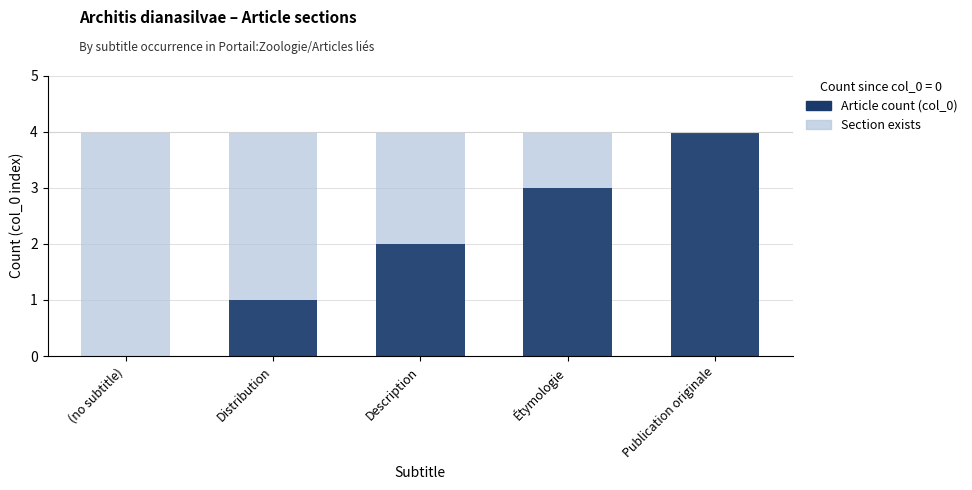

Where is Section exists nearest to the value 4?

(no subtitle)